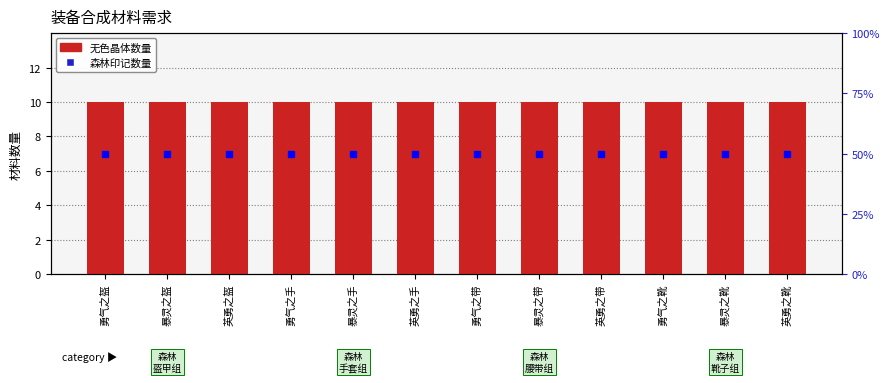

What is the lowest value of the 无色晶体数量 series?

10